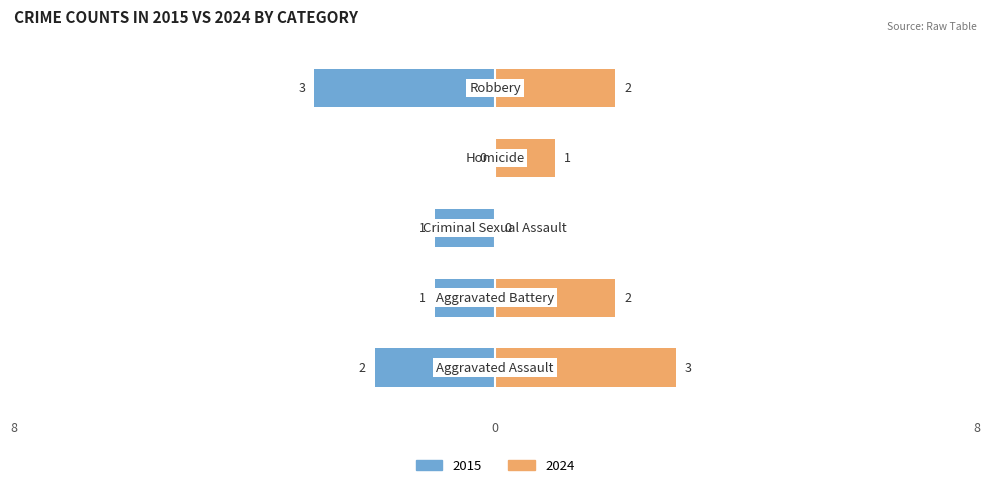

How many Left values are between -2 and -1?

3